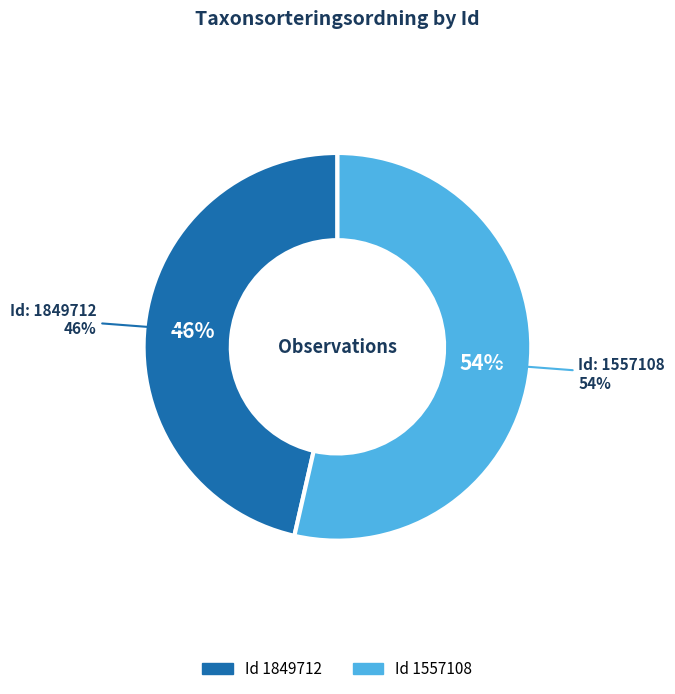

How many segments does this pie chart have?

2